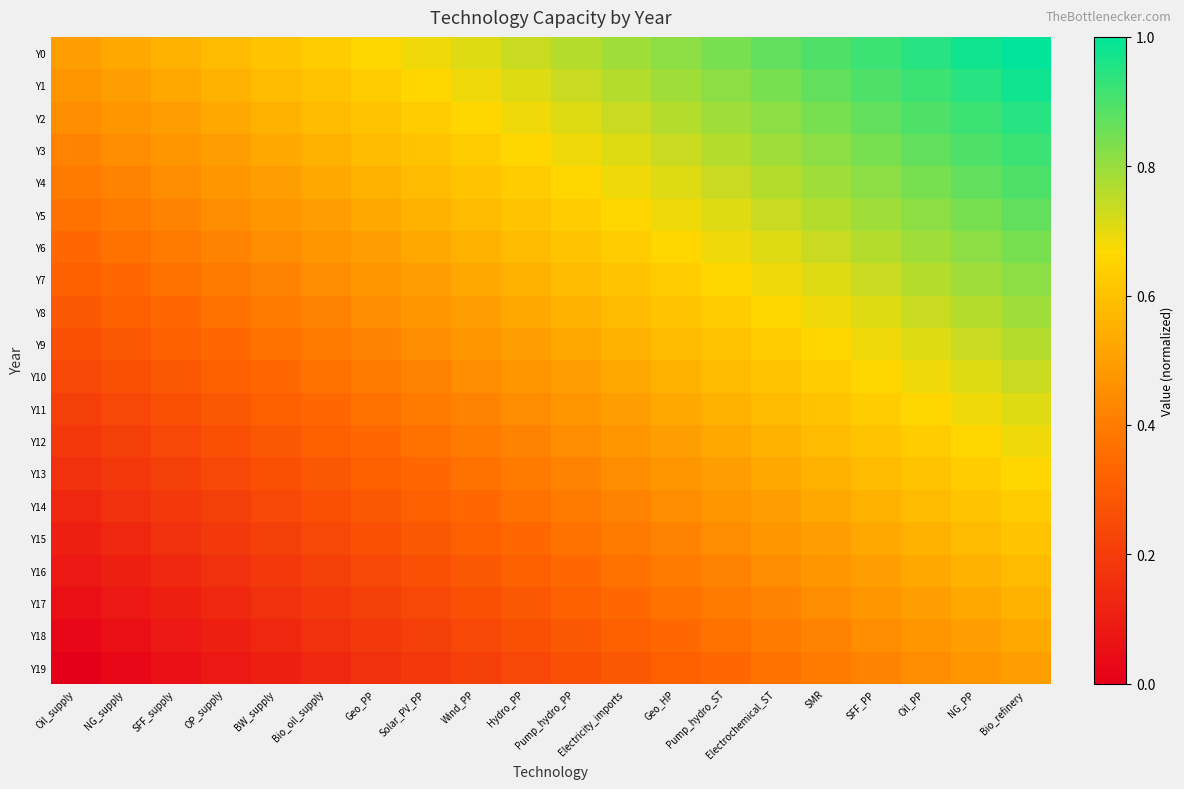

Rank the series at OP_supply from highest to lowest value.

Y0, Y1, Y2, Y3, Y4, Y5, Y6, Y7, Y8, Y9, Y10, Y11, Y12, Y13, Y14, Y15, Y16, Y17, Y18, Y19